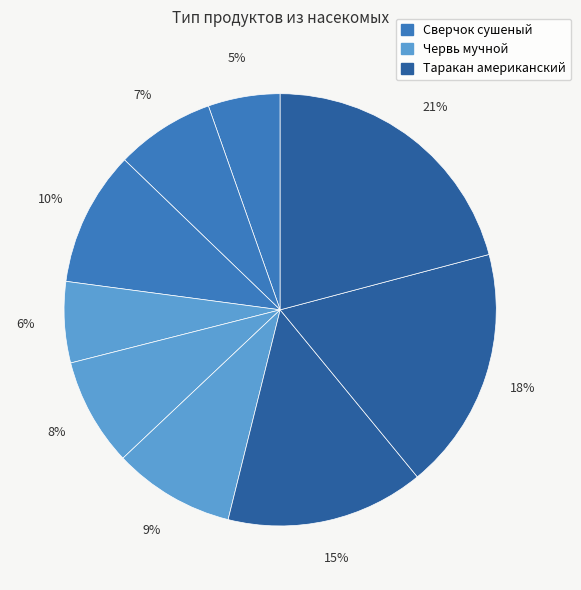

How many segments does this pie chart have?

9